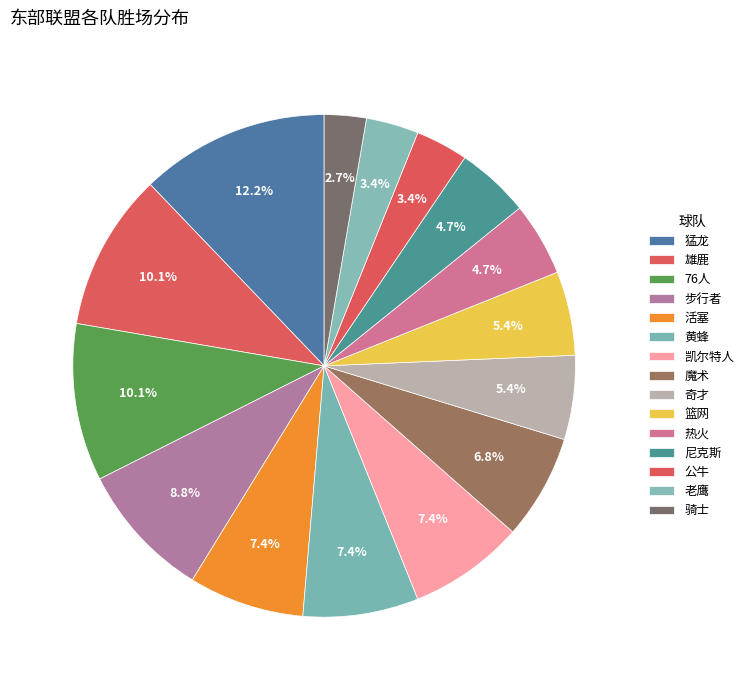

Count the number of slices in the pie.

15